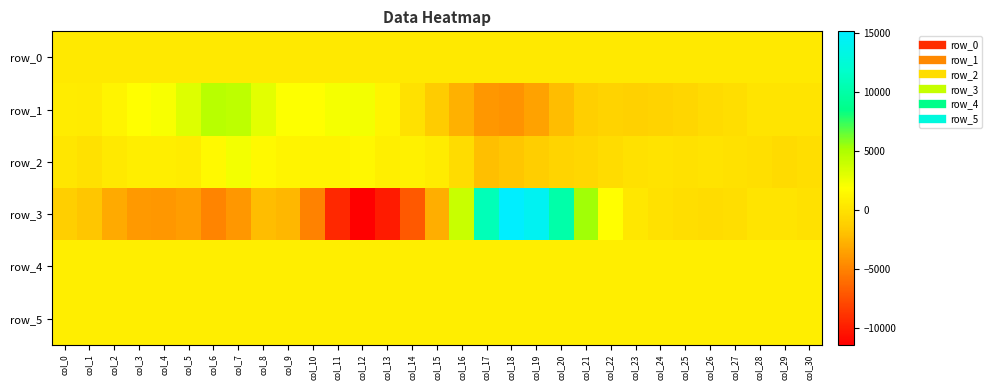

How many values in the row_1 series are below 131?

15